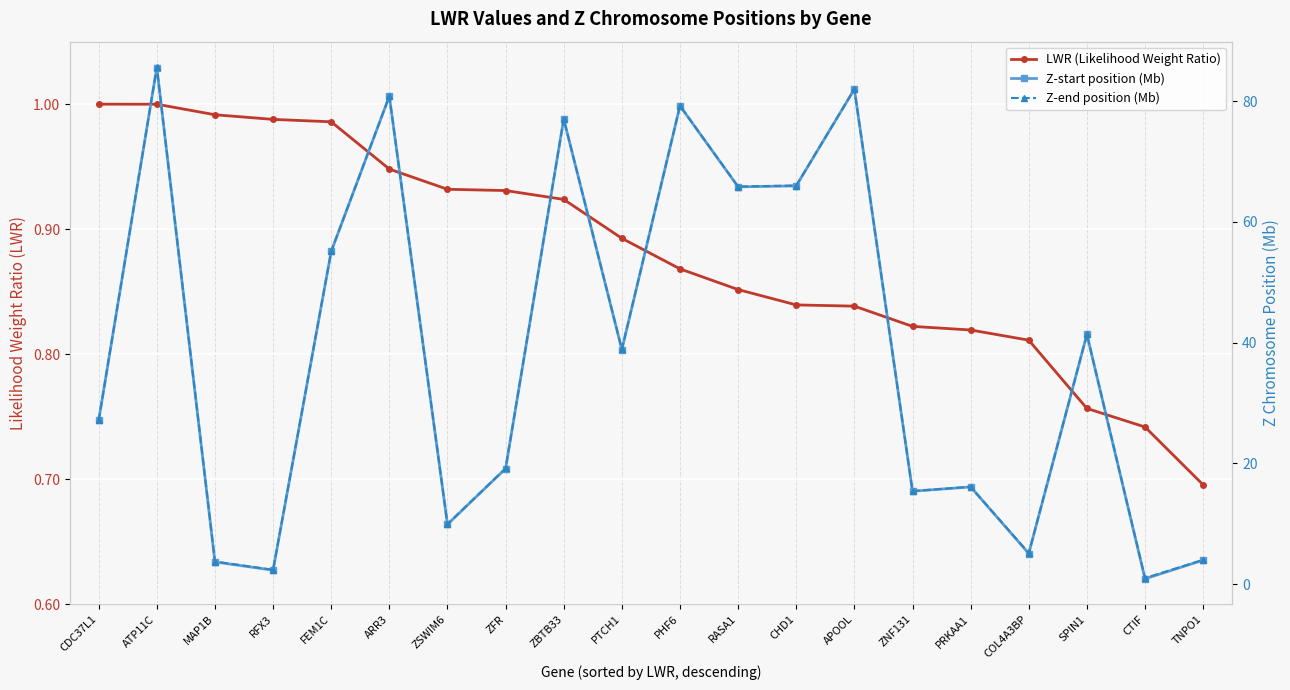

True or false: Z-start position (Mb) and Z-end position (Mb) intersect in this chart.

False